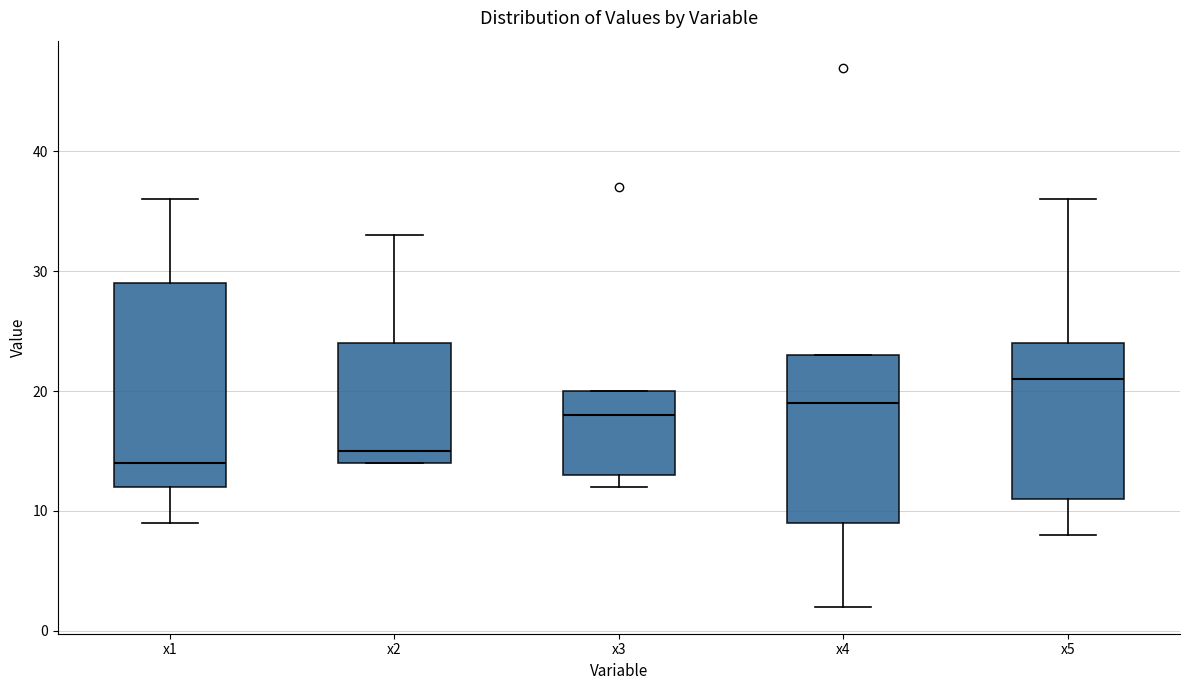

Where is the lower edge of the box for x2 on the y-axis? The values are not printed on the chart, so give them approximately, as read against the axis.

14